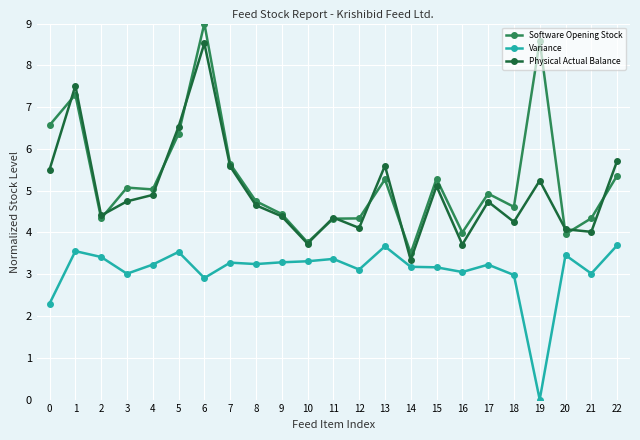

Between which two adjacent categories do Software Opening Stock and Physical Actual Balance first intersect?

0 and 1